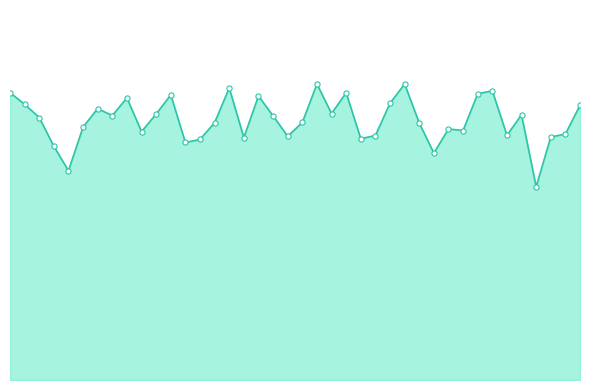

Is this an area chart (filled region under the line)?

Yes